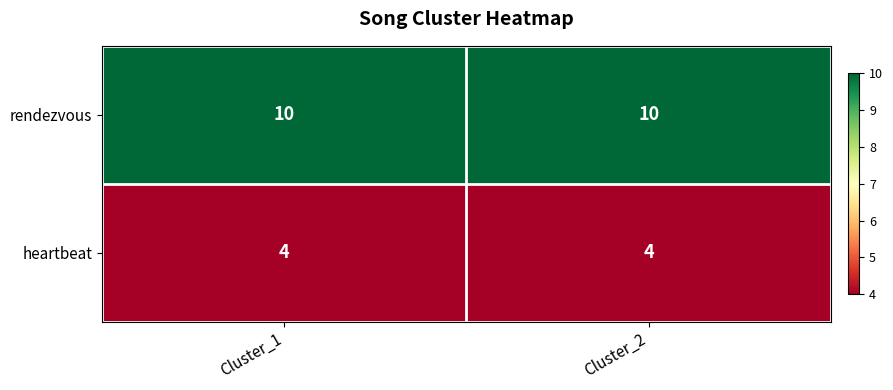

Which series has the largest total across all categories?

rendezvous